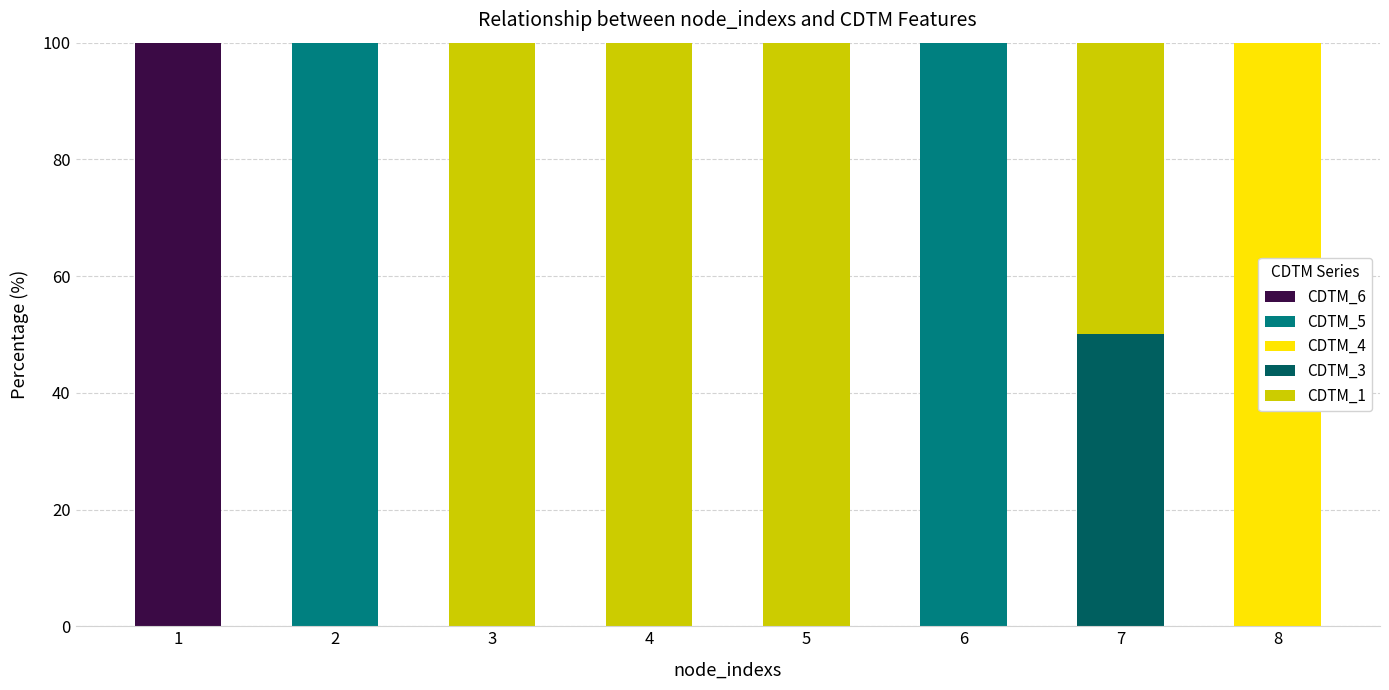

Count the number of categories in the chart.

8